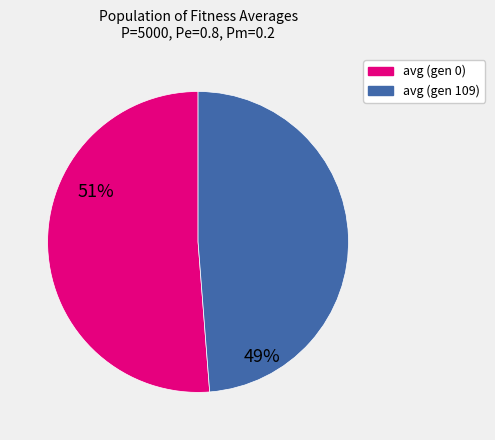

The avg (gen 109) slice represents 44% of the pie. True or false?

False